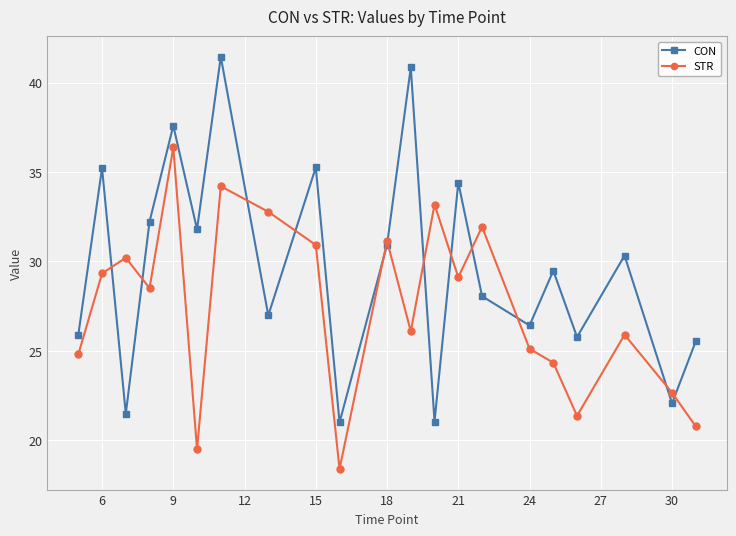

Count the number of data series in this chart.

2